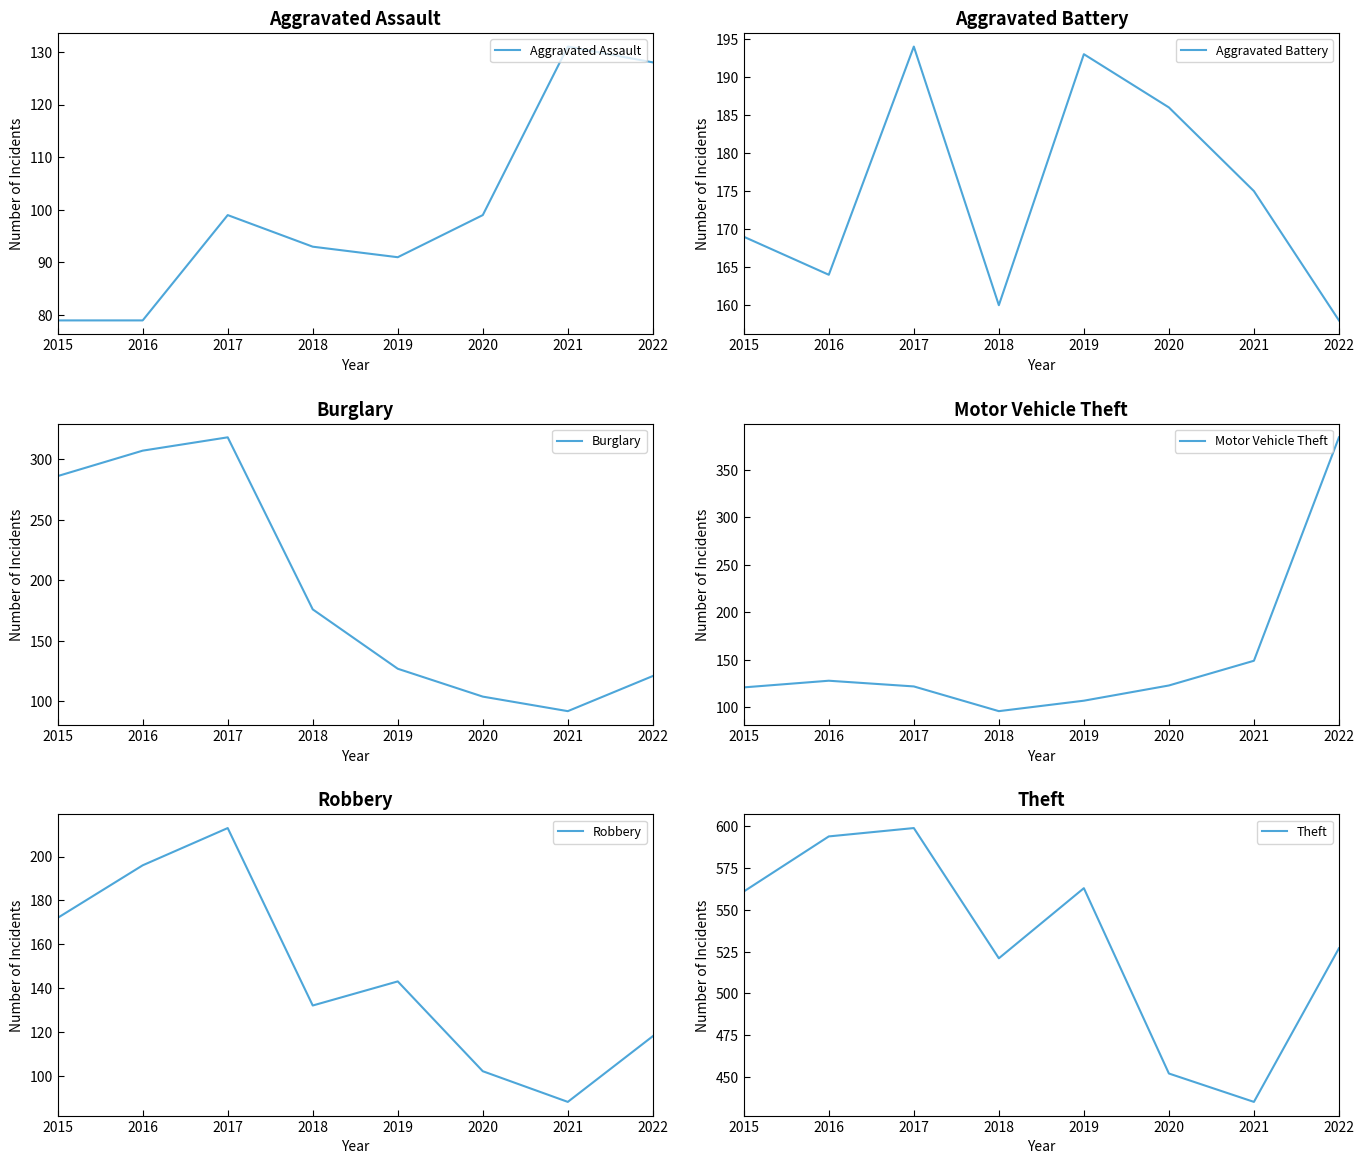

Where is the first local minimum for Aggravated Assault?

2019